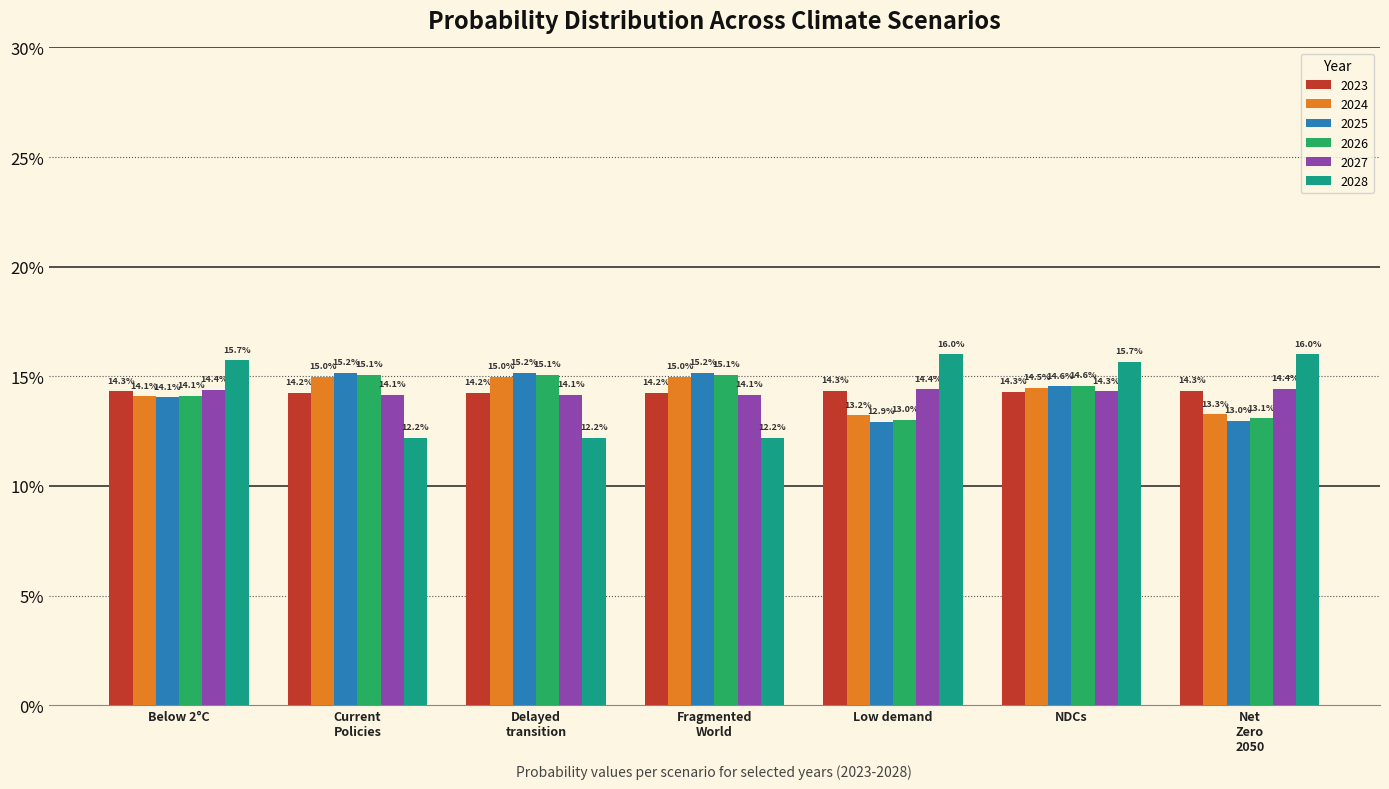

Rank the categories by 2024 value from highest to lowest.

Fragmented World, Delayed transition, Current Policies, NDCs, Below 2°C, Net Zero 2050, Low demand